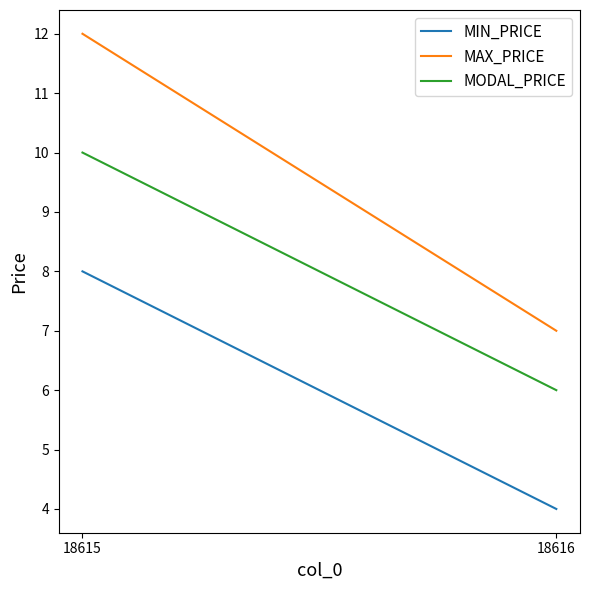

What is the value of the MIN_PRICE point at the 2nd from the left?

4